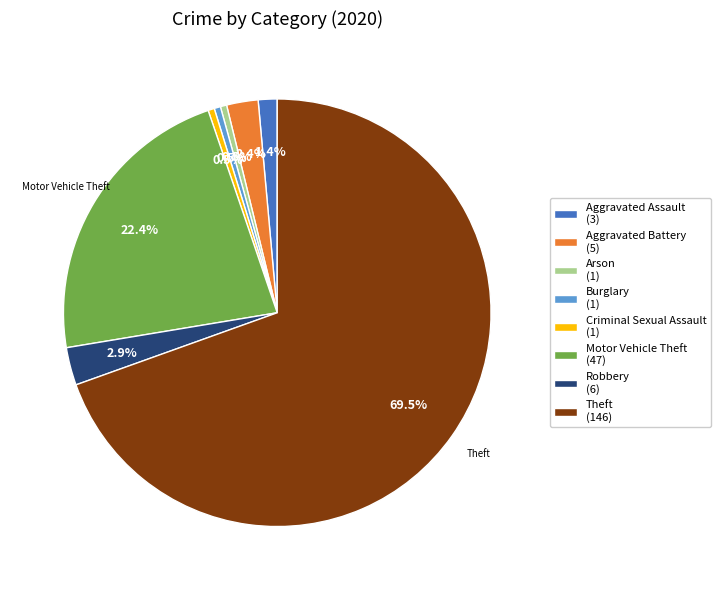

What percentage do Aggravated Battery (5) and Burglary (1) together represent?

2.9%